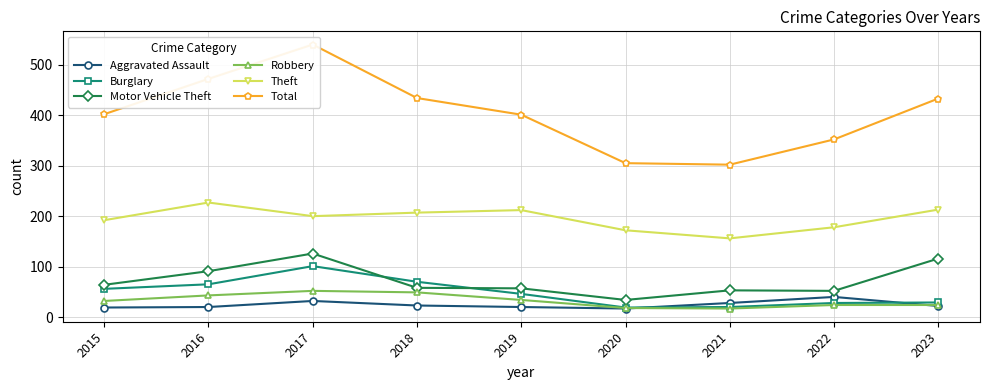

What is the maximum value for Motor Vehicle Theft?

126